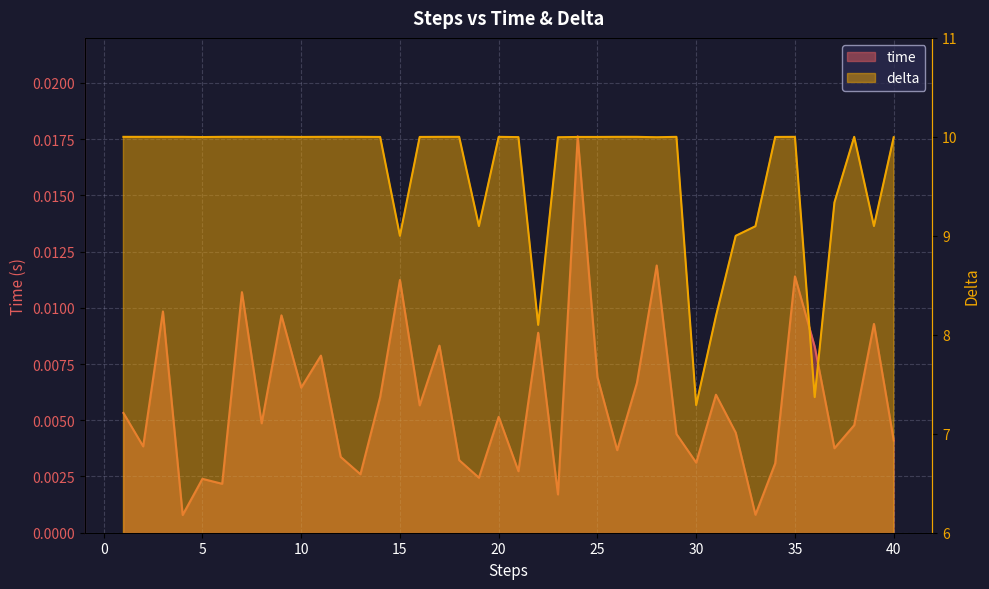

What is the difference between the maximum and second lowest values in the delta series?

2.6